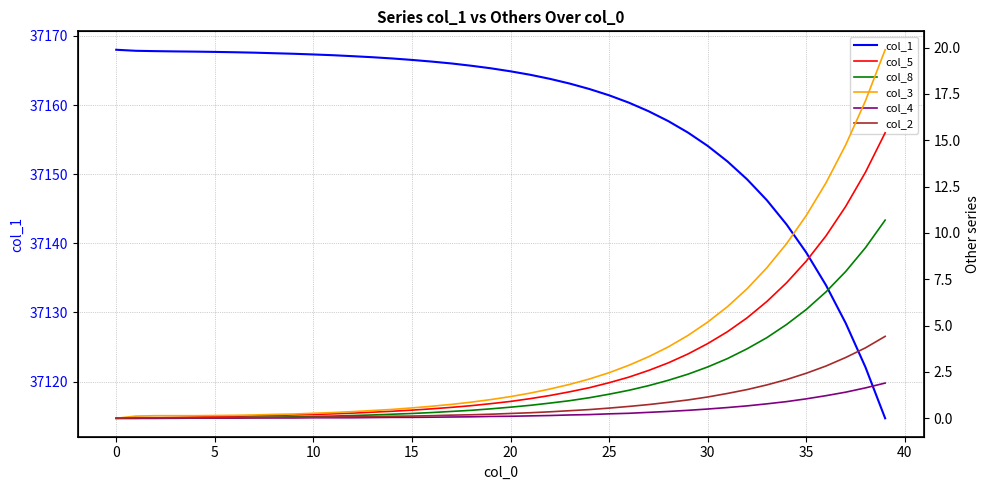

How many values in col_5 are above zero?

38